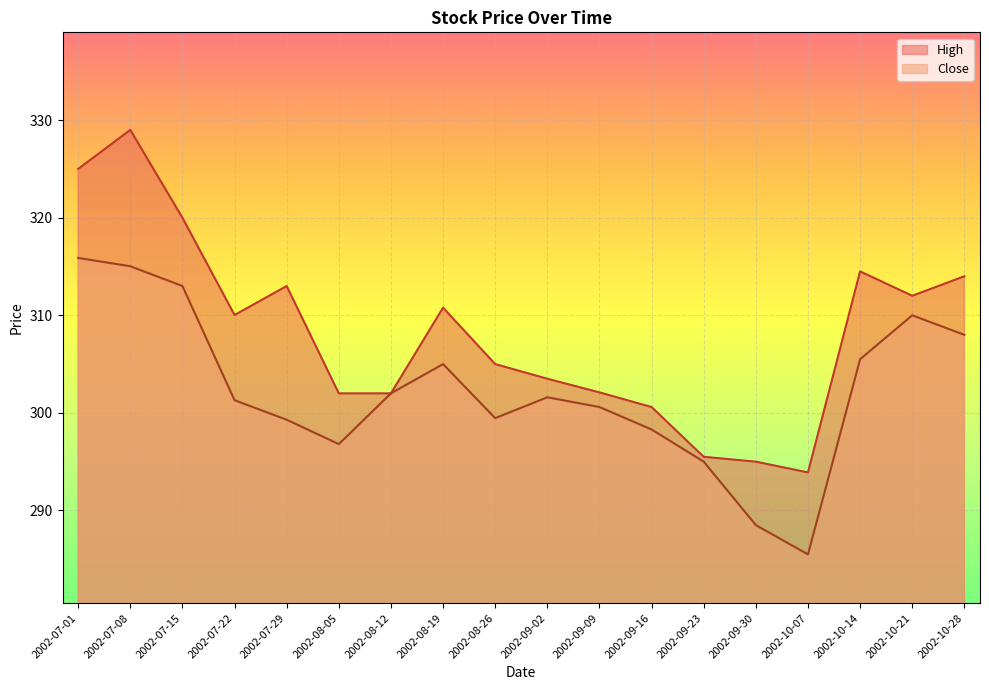

Is it true that Close equals 433.5 at 2002-07-29?

False